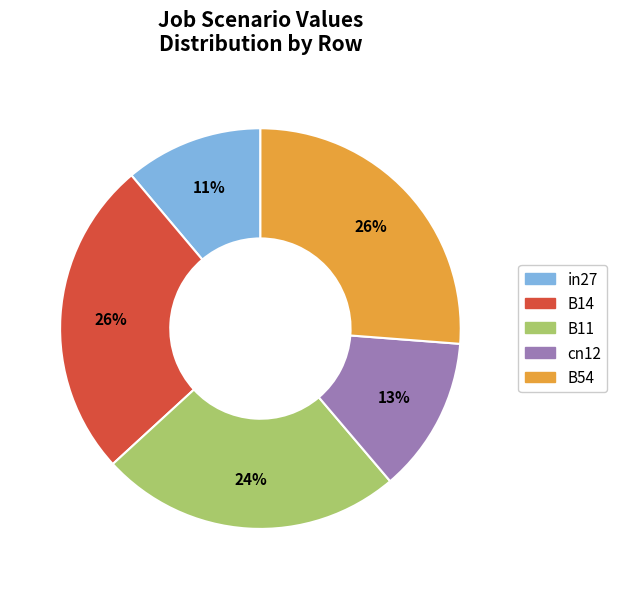

What percentage is the B14 slice, to the nearest percent?

26%